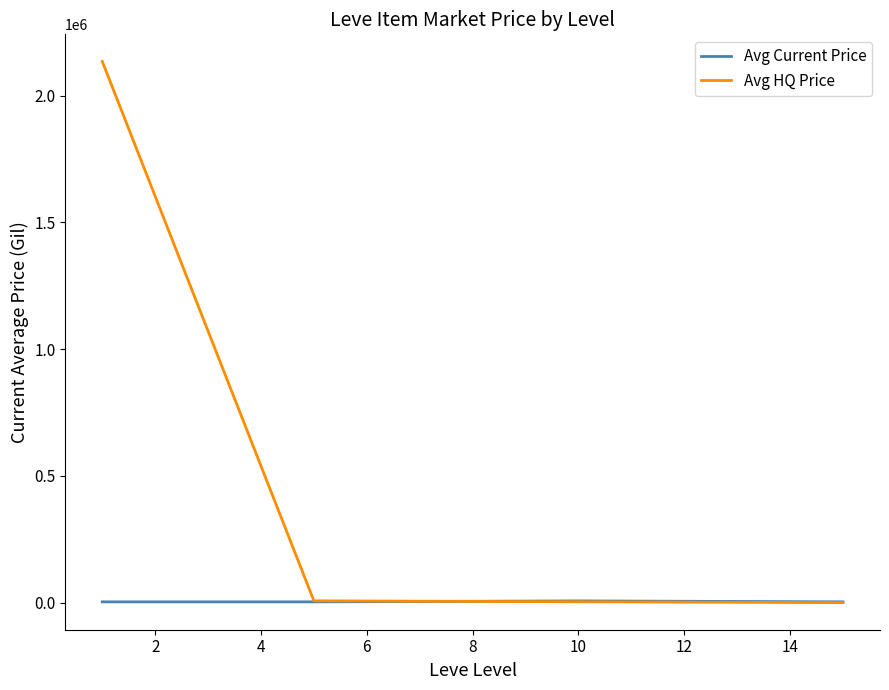

What is the maximum value shown in the chart?

2134840.2